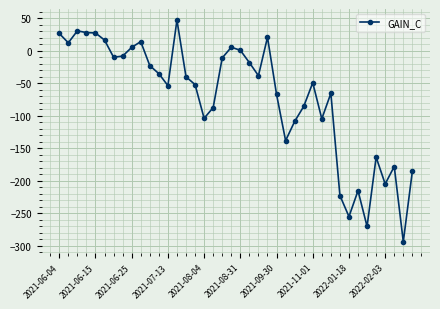

What is the value of the 14th point from the left?

47.0